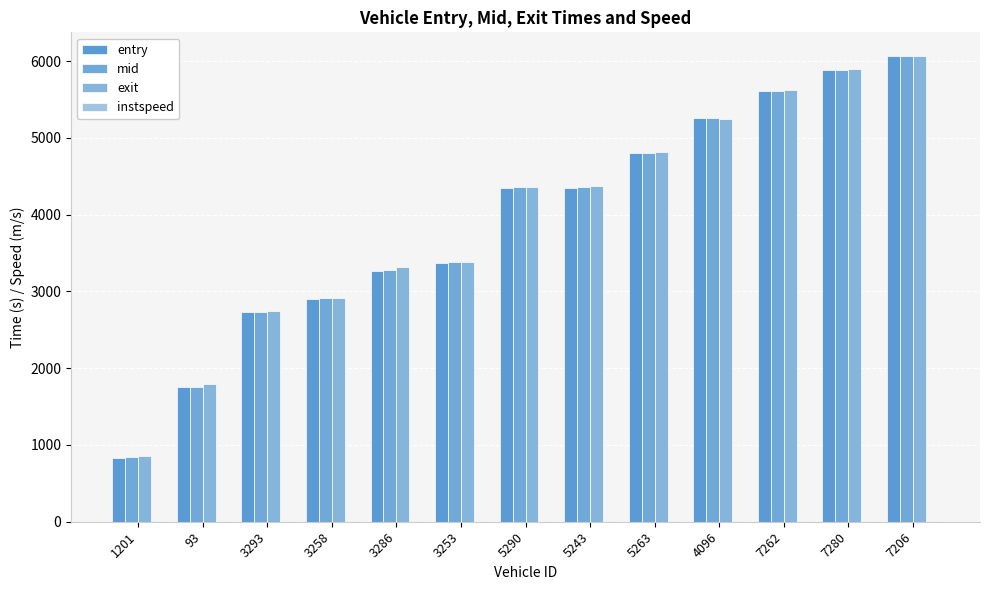

Read the instspeed value at 3293.

5.0